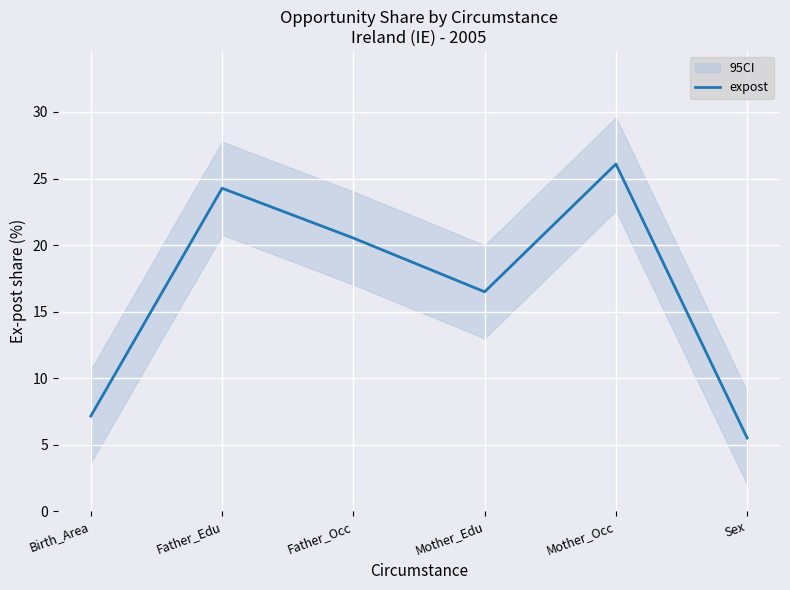

What is the sum of the values at Father_Edu and Father_Occ?

44.8